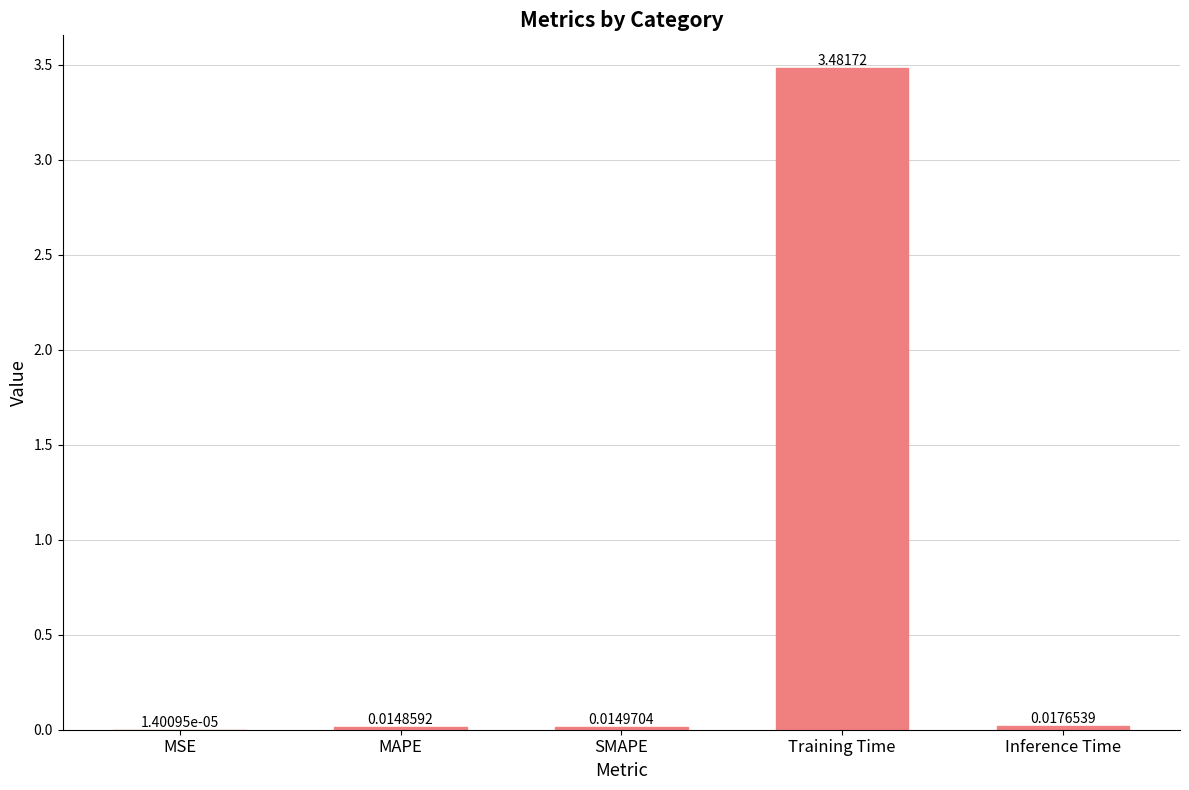

Which label corresponds to the largest value in the chart?

Training Time